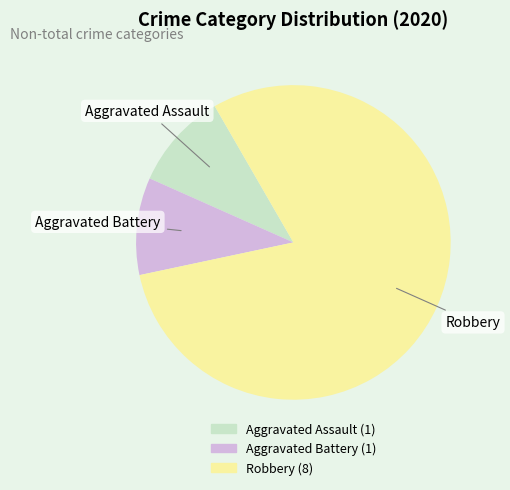

The Robbery slice represents 80% of the pie. True or false?

True